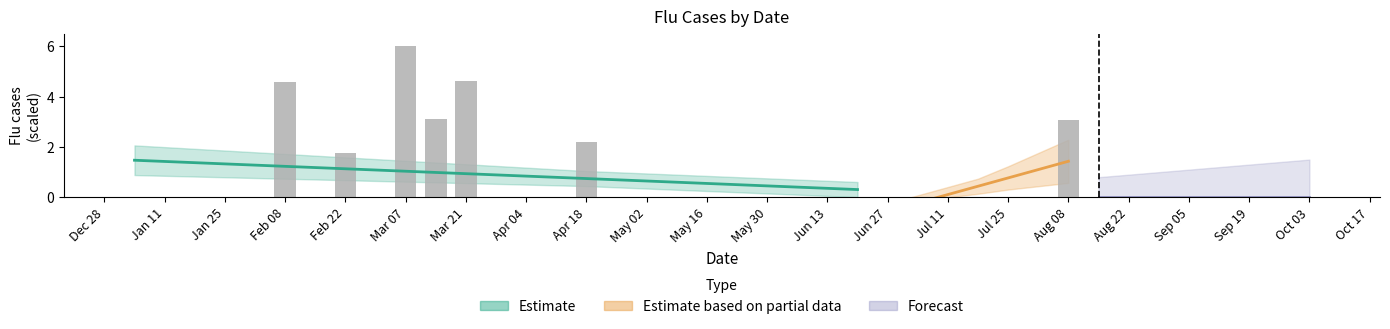

What is the maximum value shown in the chart?

6.0